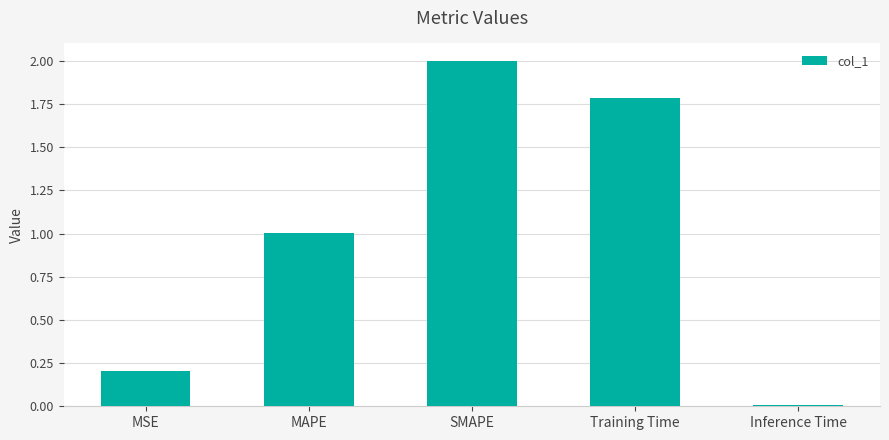

How many bars are there in total?

5